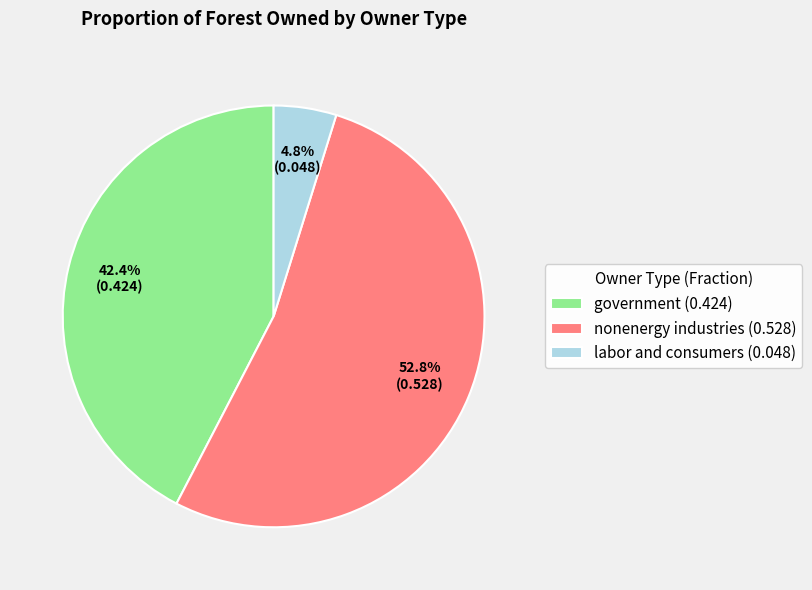

Is it true that nonenergy industries is 59% of the pie?

False